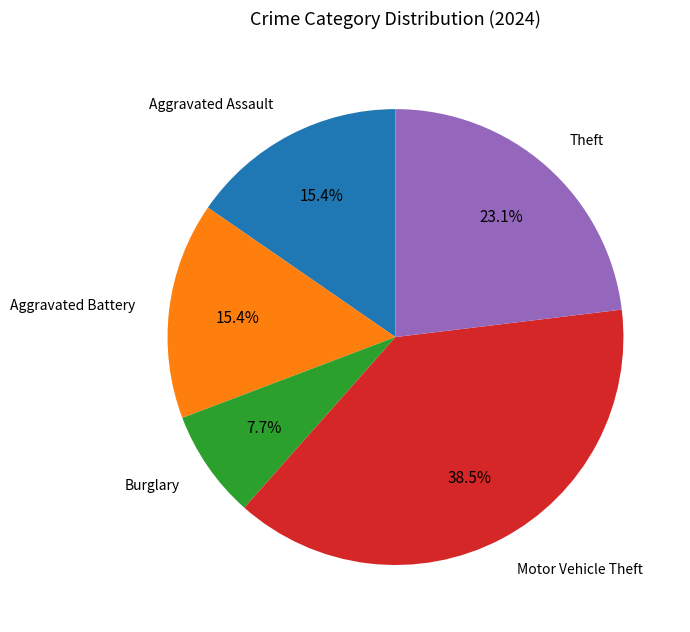

Does any single category account for the majority?

No